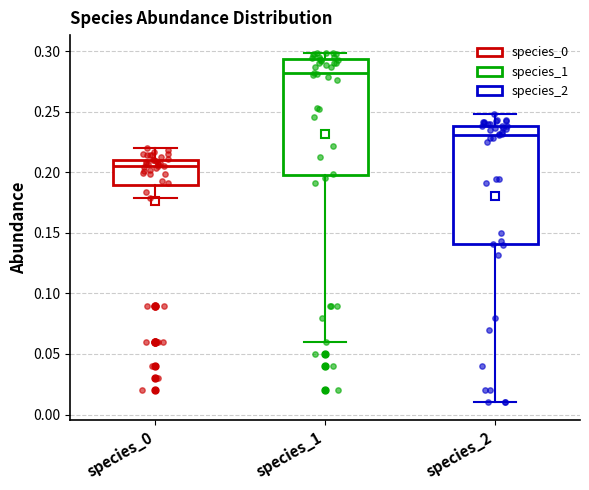

Reading left to right, transcribe this box plot: for each box, give where its median line is, the range the box spans, and where its two whiskers end, as read against the y-axis. The values are not printed on the chart, so give them approximately, as read against the axis.

species_0: median 0.205, box 0.190 to 0.210, whiskers 0.180 to 0.220
species_1: median 0.280, box 0.200 to 0.295, whiskers 0.060 to 0.300
species_2: median 0.230, box 0.140 to 0.240, whiskers 0.010 to 0.250